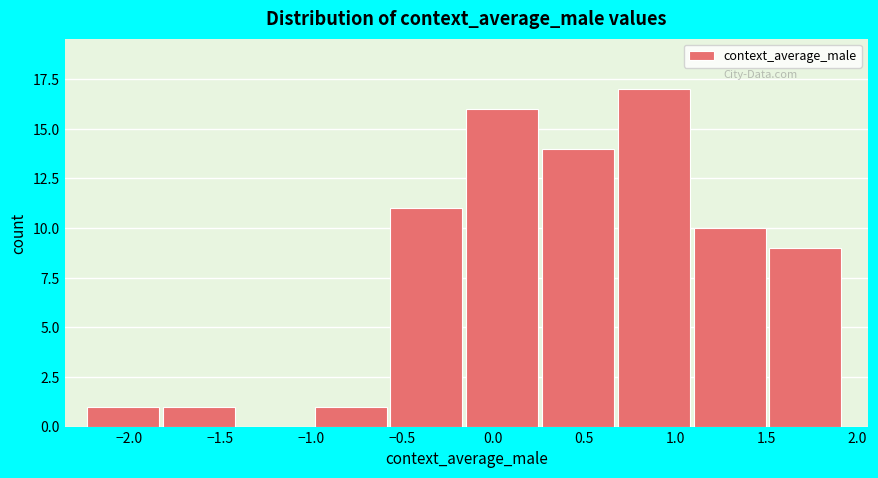

Reading left to right, transcribe this chart: for each bar, give the range it covers on the x-axis and its height. Neither the bar edges nor the heights are printed on the chart, so give them approximately, as read against the axes.

-2.25 to -1.80: 1
-1.80 to -1.40: 1
-1.40 to -1.00: 0
-1.00 to -0.55: 1
-0.55 to -0.15: 11
-0.15 to 0.25: 16
0.25 to 0.70: 14
0.70 to 1.10: 17
1.10 to 1.50: 10
1.50 to 1.95: 9